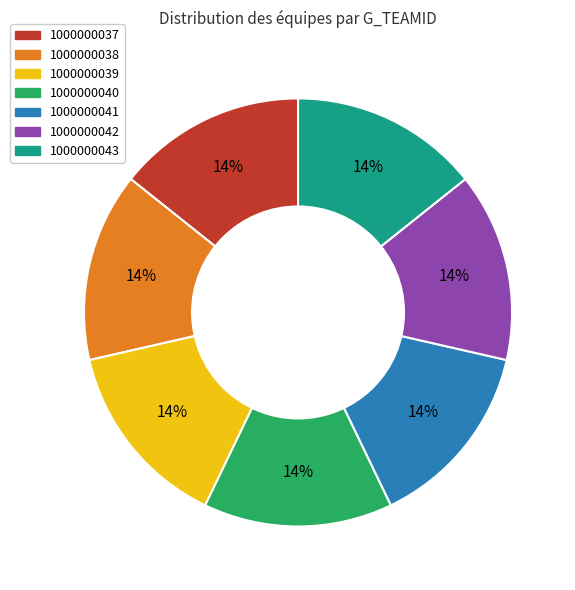

Is there any slice that represents more than half of the pie?

No